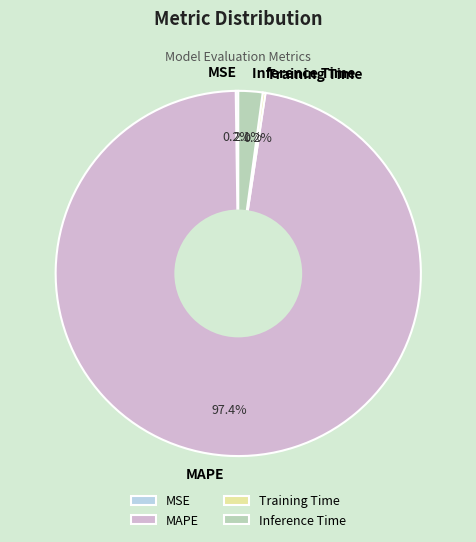

Is there any slice that represents more than half of the pie?

Yes